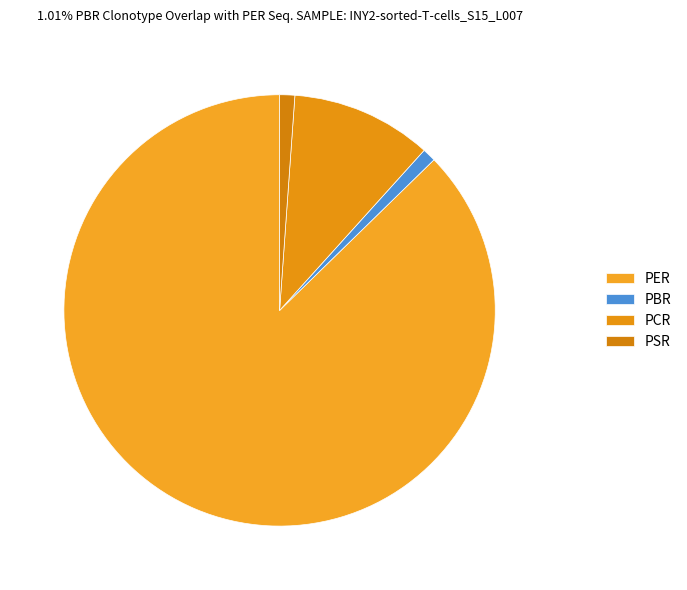

How many slices are in this pie chart?

4